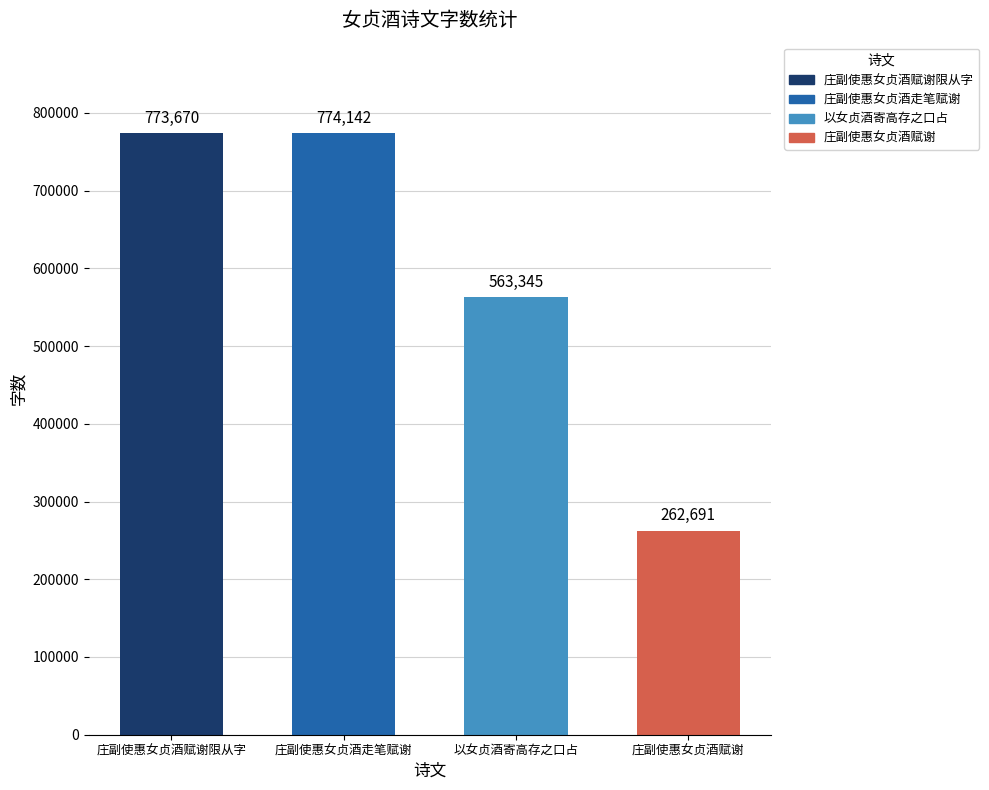

List the labels in order of value, smallest first.

庄副使惠女贞酒赋谢, 以女贞酒寄高存之口占, 庄副使惠女贞酒赋谢限从字, 庄副使惠女贞酒走笔赋谢